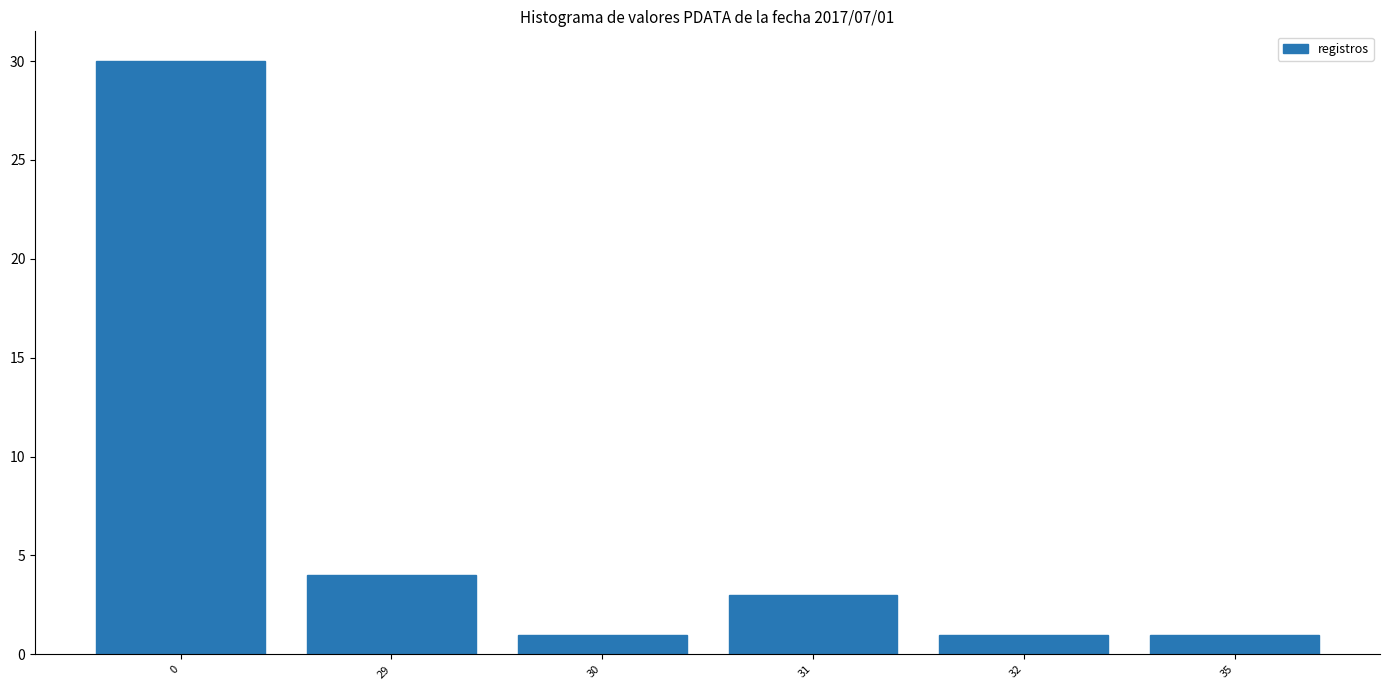

What is the approximate value at 0?

30